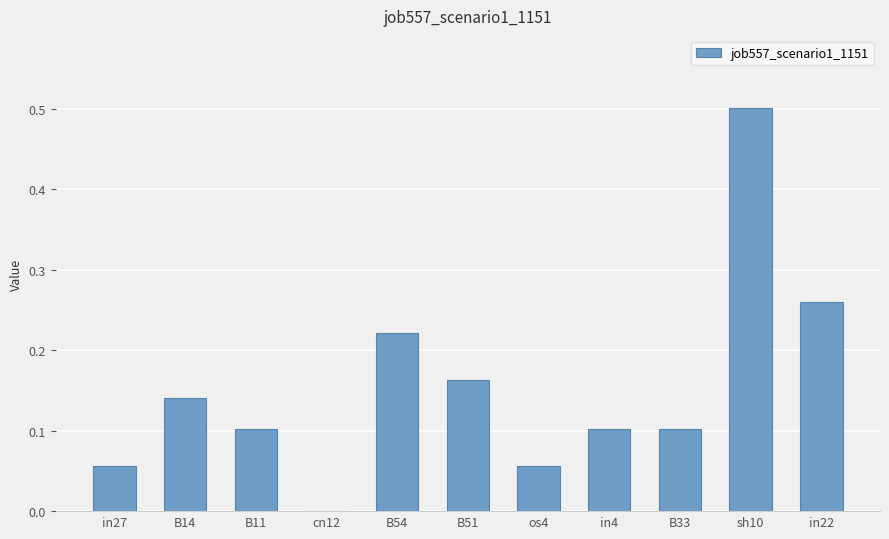

At which category does the chart reach its peak across all series?

sh10